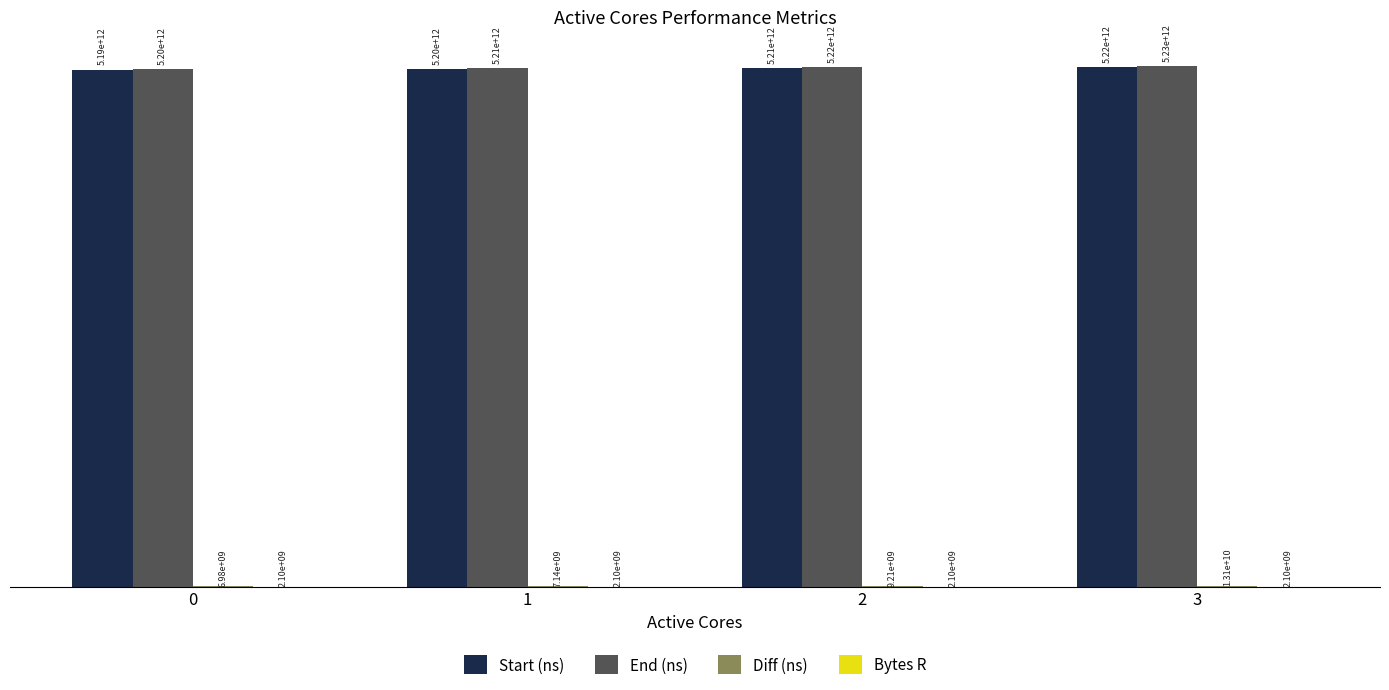

Are the bars horizontal?

No